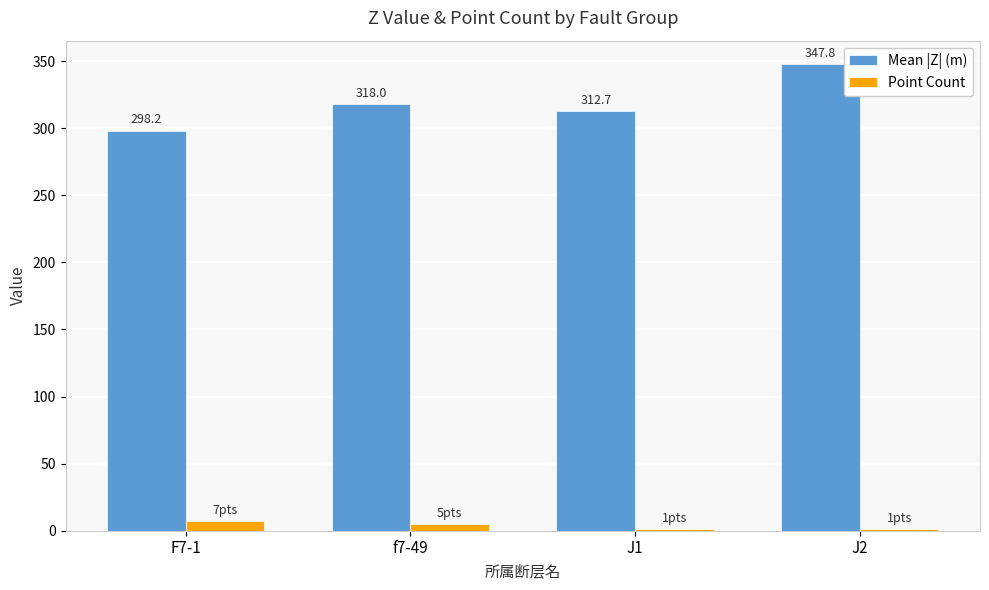

Is the value of Point Count at F7-1 greater than the value of Mean |Z| (m) at J1?

No